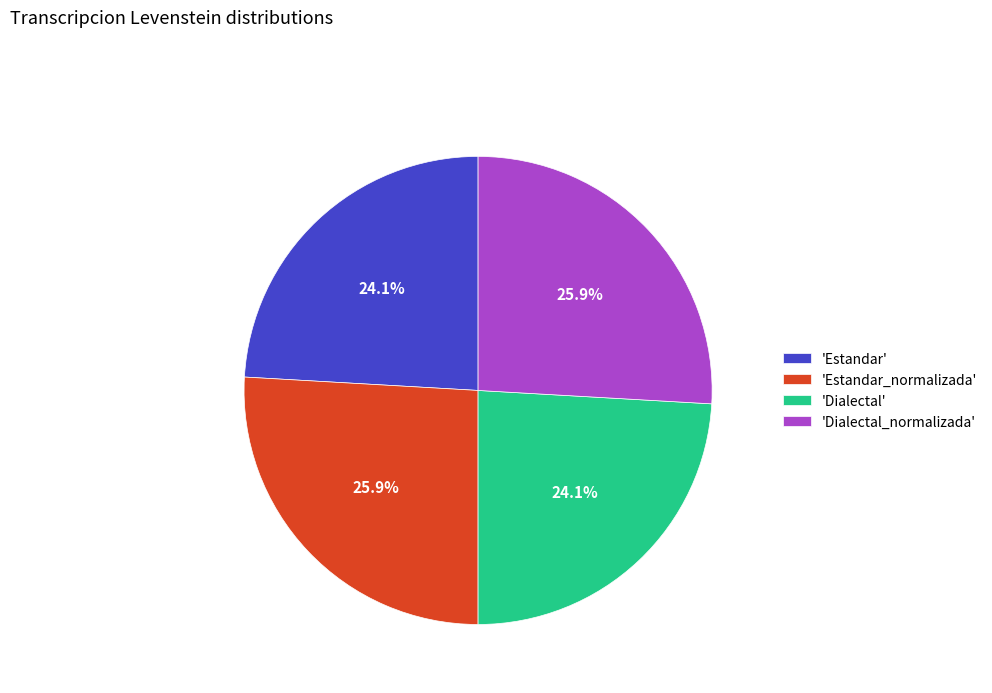

How many slices are in this pie chart?

4